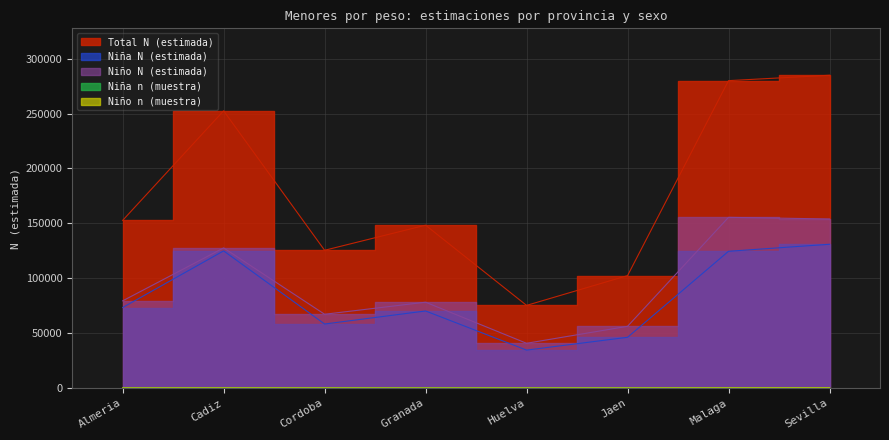

In Niña n (muestra), how many points are higher than both neighbors (excluding endpoints)?

1